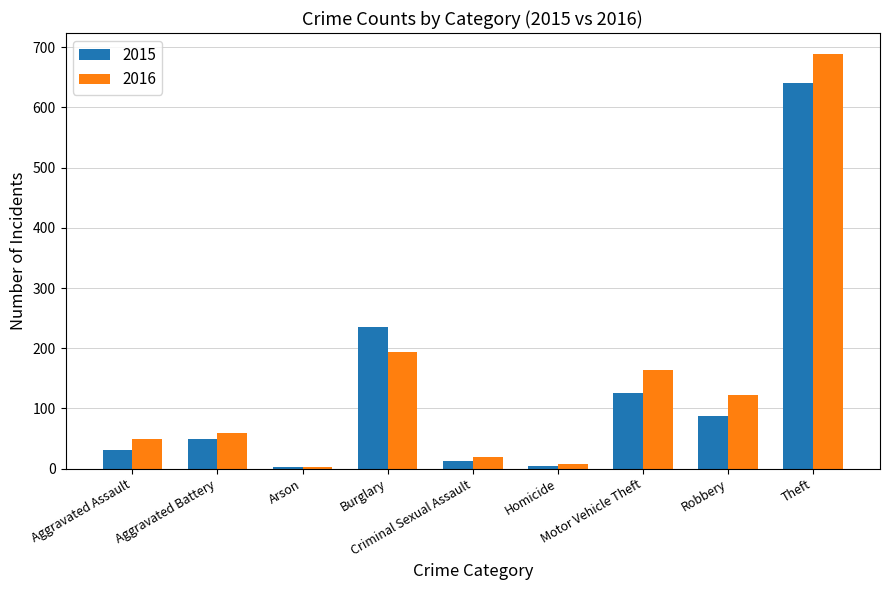

Which series has the largest range (max minus min)?

2016